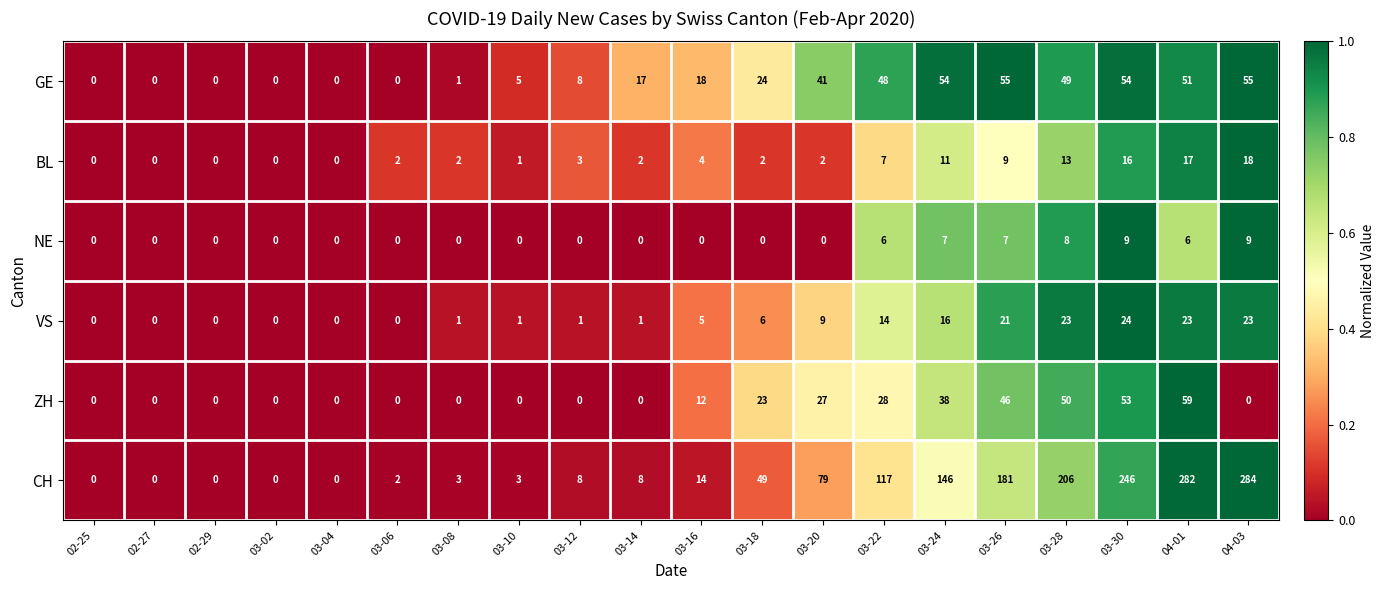

What is the sum of all NE values?

52